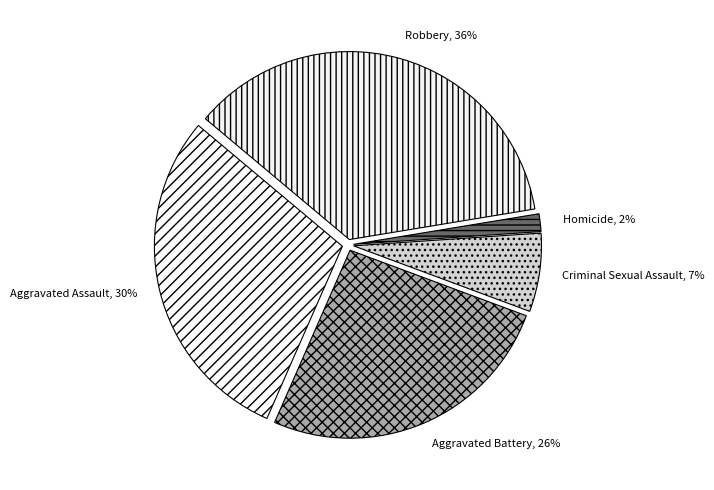

To the nearest percent, what portion does Criminal Sexual Assault represent?

7%